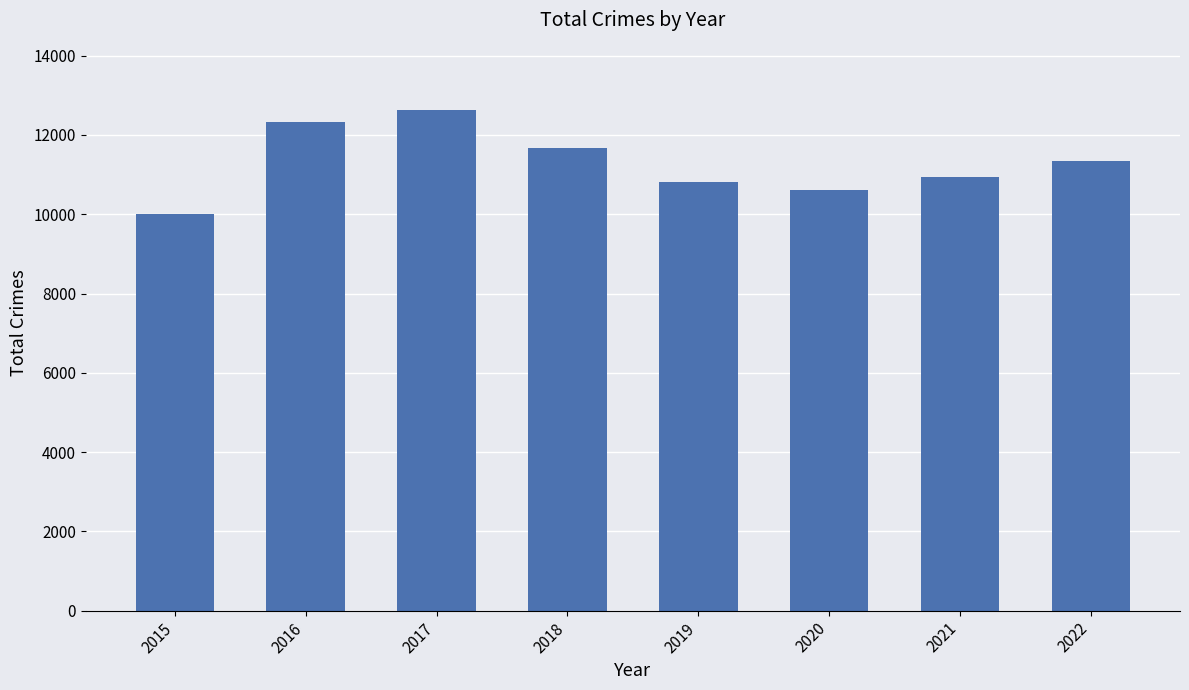

Count the number of categories in the chart.

8